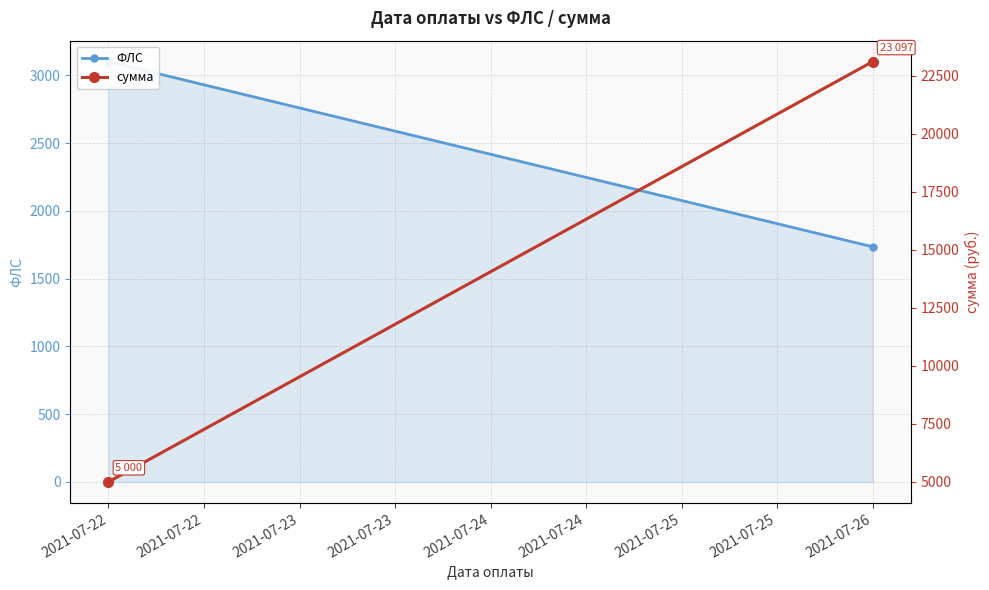

How many categories are shown in the chart?

2